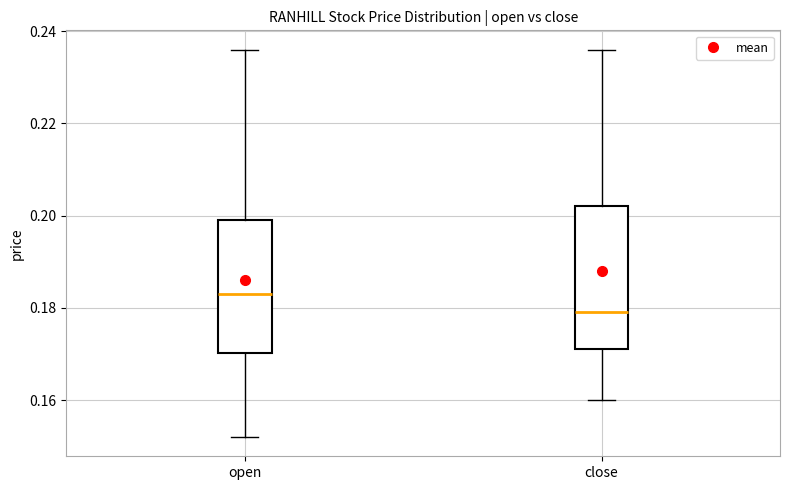

Reading left to right, read every box against the y-axis: the position of its median line, the range the box covers, and the ends of its whiskers. The values are not printed on the chart, so give them approximately, as read against the axis.

open: median 0.184, box 0.170 to 0.200, whiskers 0.152 to 0.236
close: median 0.180, box 0.172 to 0.202, whiskers 0.160 to 0.236